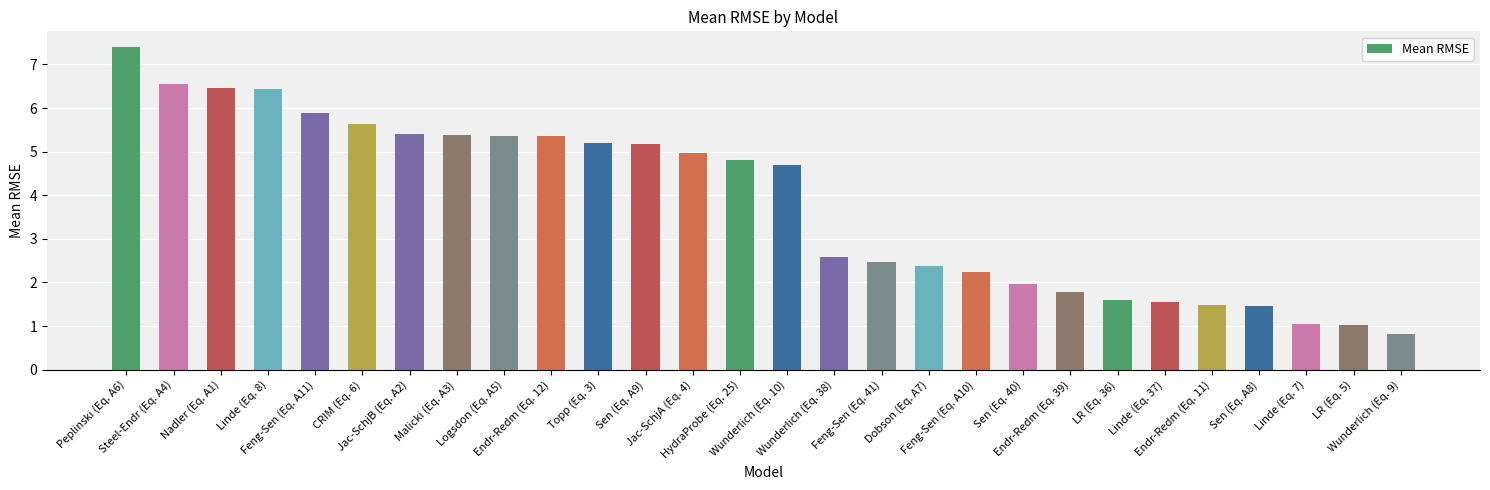

What is the change in value from Peplinski (Eq. A6) to Topp (Eq. 3)?

-2.2